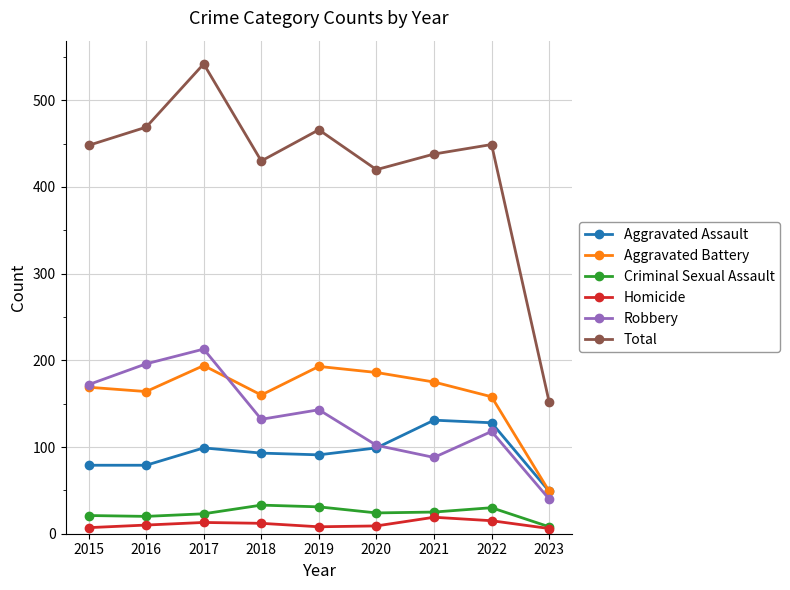

True or false: Total and Aggravated Battery cross at least once.

False